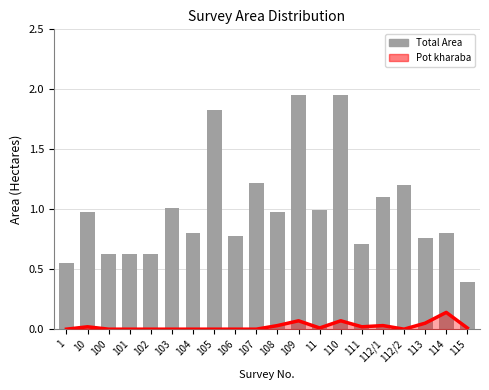

Reading left to right, list all the values displayed in this chart.

1=0.6	10=1.0	100=0.6	101=0.6	102=0.6	103=1.0	104=0.8	105=1.8	106=0.8	107=1.2	108=1.0	109=1.9	11=1.0	110=1.9	111=0.7	112/1=1.1	112/2=1.2	113=0.8	114=0.8	115=0.4